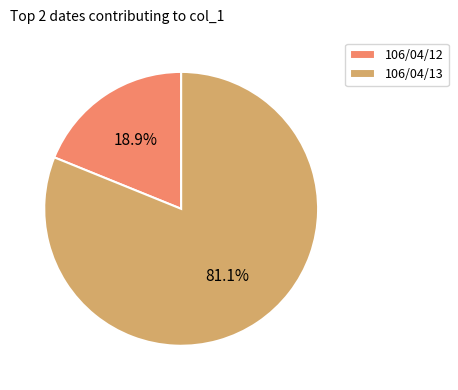

Approximately how many times larger is the value at 106/04/12 compared to 106/04/13?

0.2